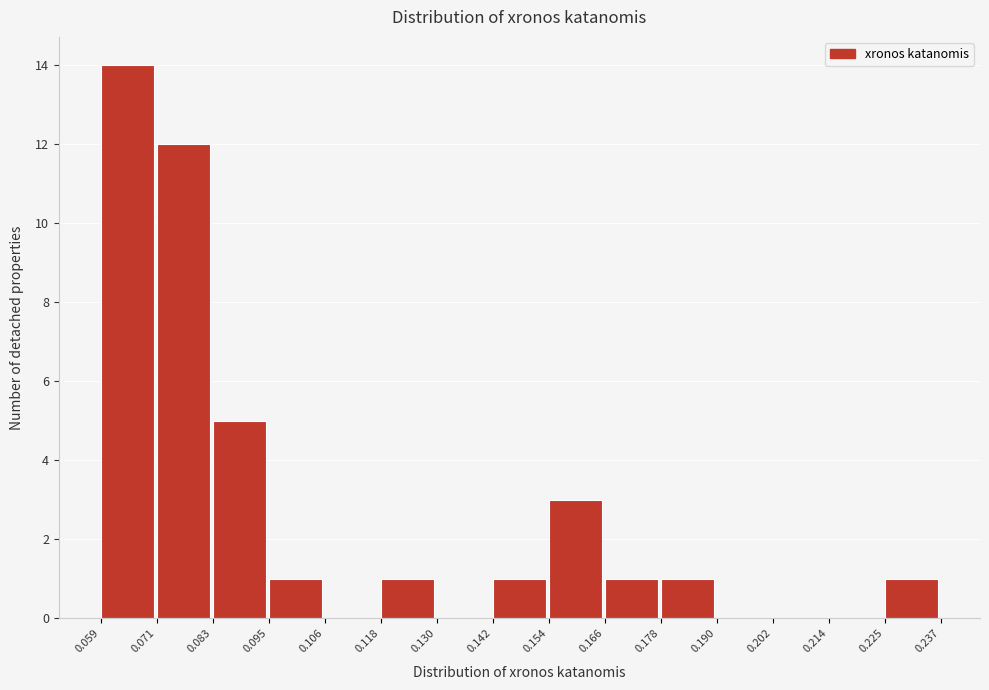

Reading left to right, list every bar in this chart as the range it spans on the x-axis followed by its height. The values are not printed on the chart, so give them approximately, as read against the axis.

0.059 to 0.071: 14
0.071 to 0.083: 12
0.083 to 0.095: 5
0.095 to 0.106: 1
0.106 to 0.118: 0
0.118 to 0.130: 1
0.130 to 0.142: 0
0.142 to 0.154: 1
0.154 to 0.166: 3
0.166 to 0.178: 1
0.178 to 0.190: 1
0.190 to 0.202: 0
0.202 to 0.214: 0
0.214 to 0.225: 0
0.225 to 0.237: 1